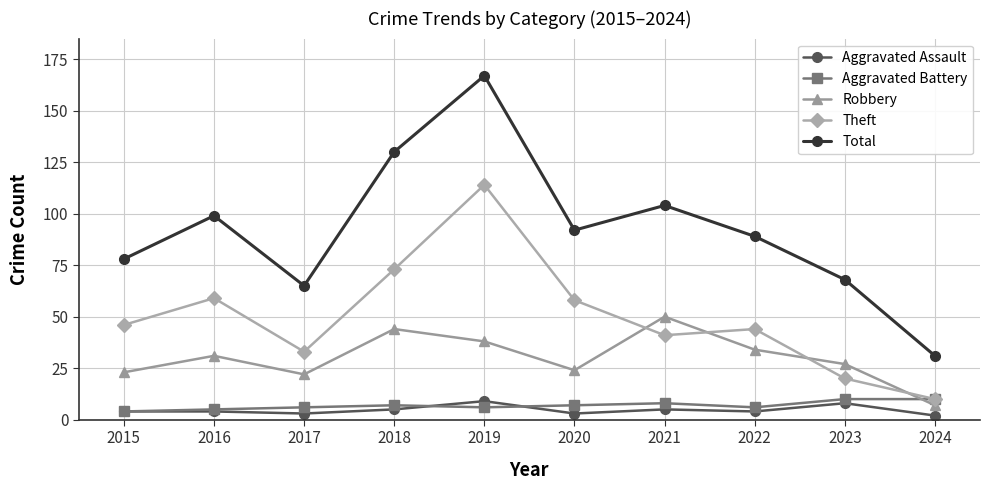

What is the value of the Robbery point at the 2nd from the left?

31